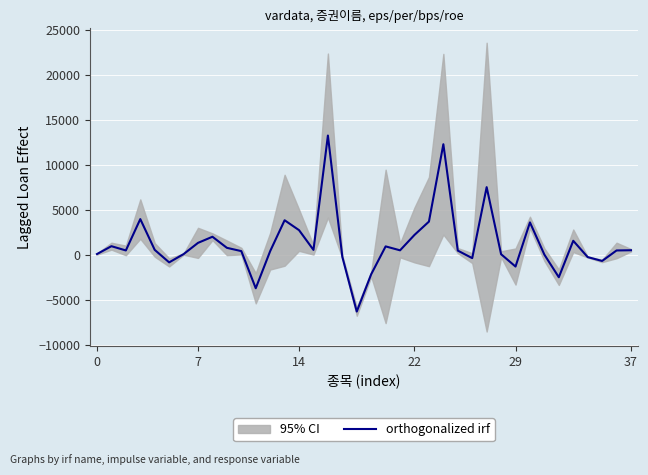

Which has a higher value, 33 or 17?

33